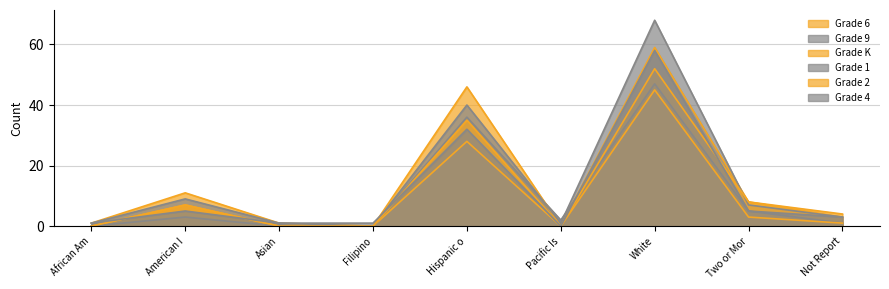

How many positive values does the Grade 2 series have?

5